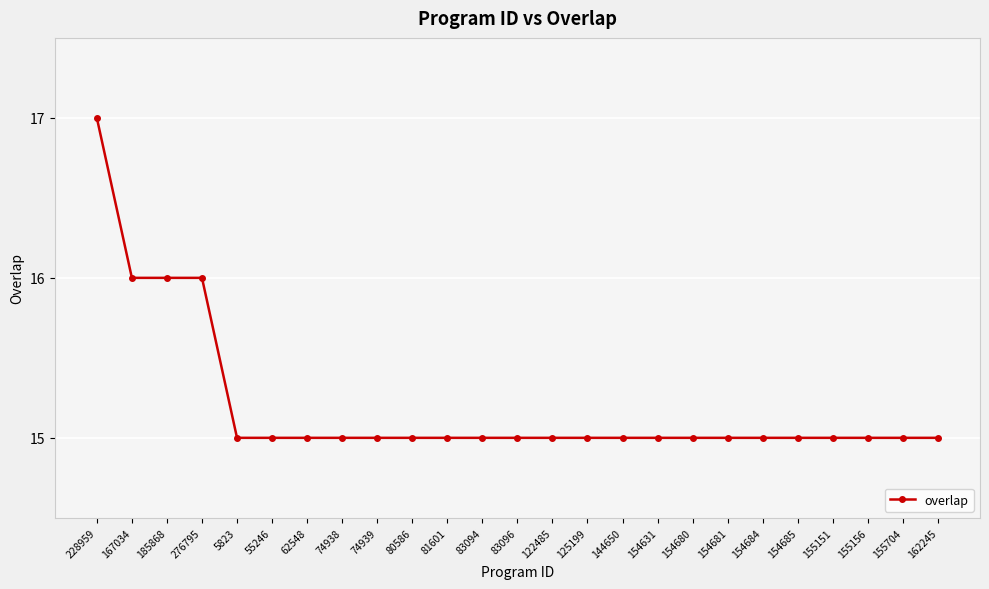

Approximately how many times larger is the value at 62548 compared to 185868?

0.9